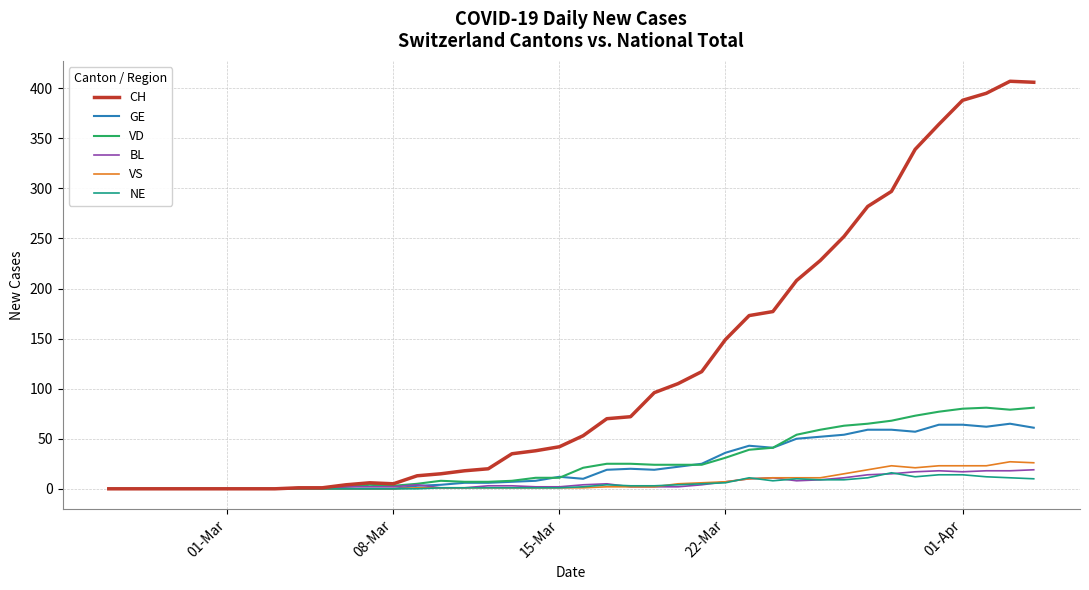

Does the chart have visible grid lines?

Yes